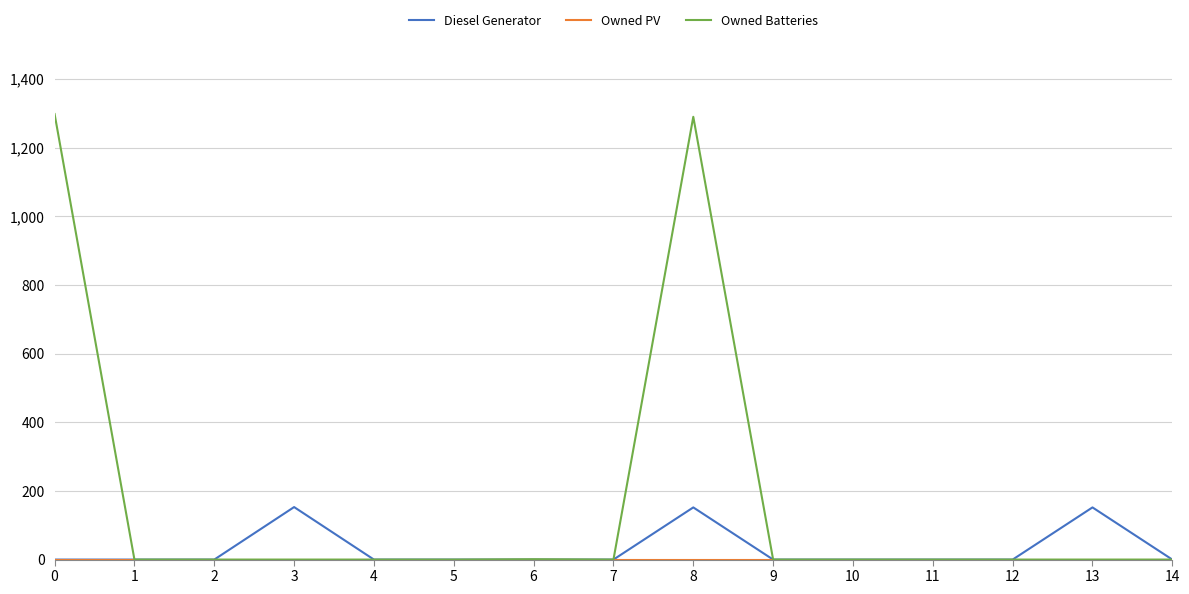

What is the average value of the Diesel Generator series?

30